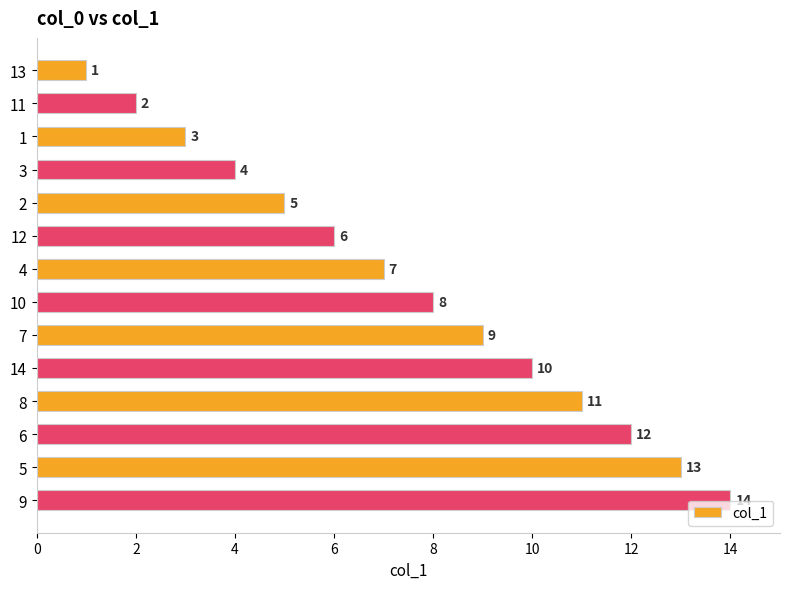

What is the label of the 11th bar from the bottom?

3